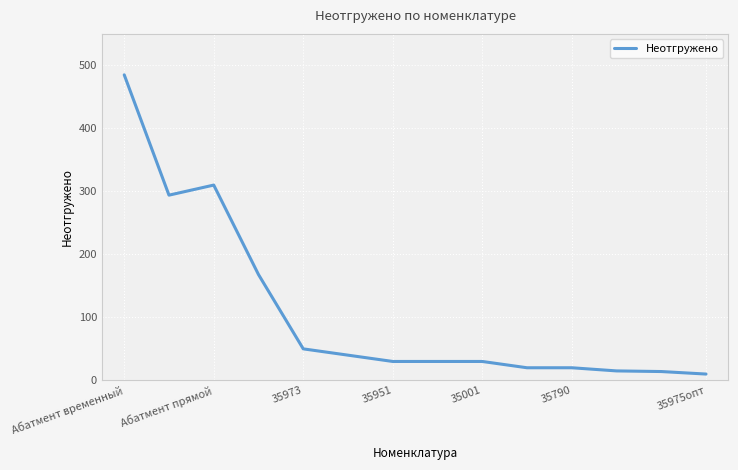

What is the maximum value shown in the chart?

485